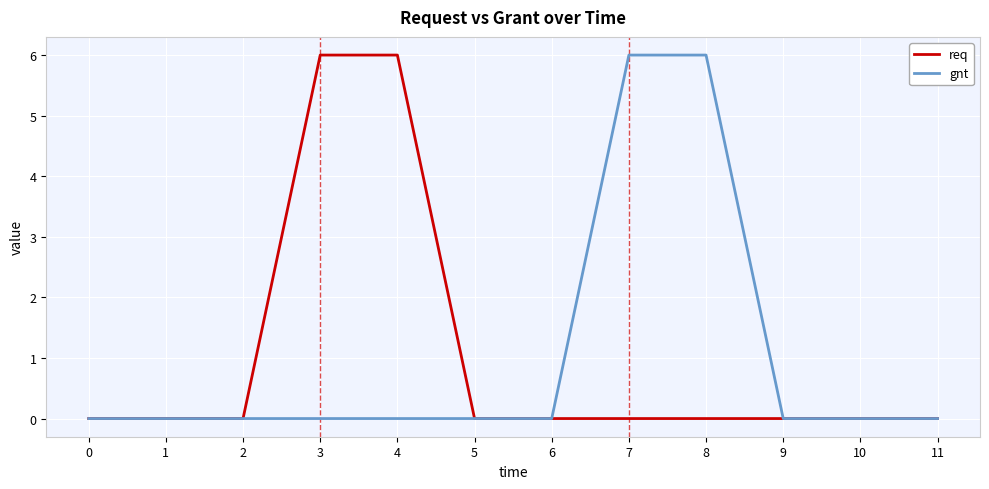

What is the spread (max minus min) of values at 3?

6